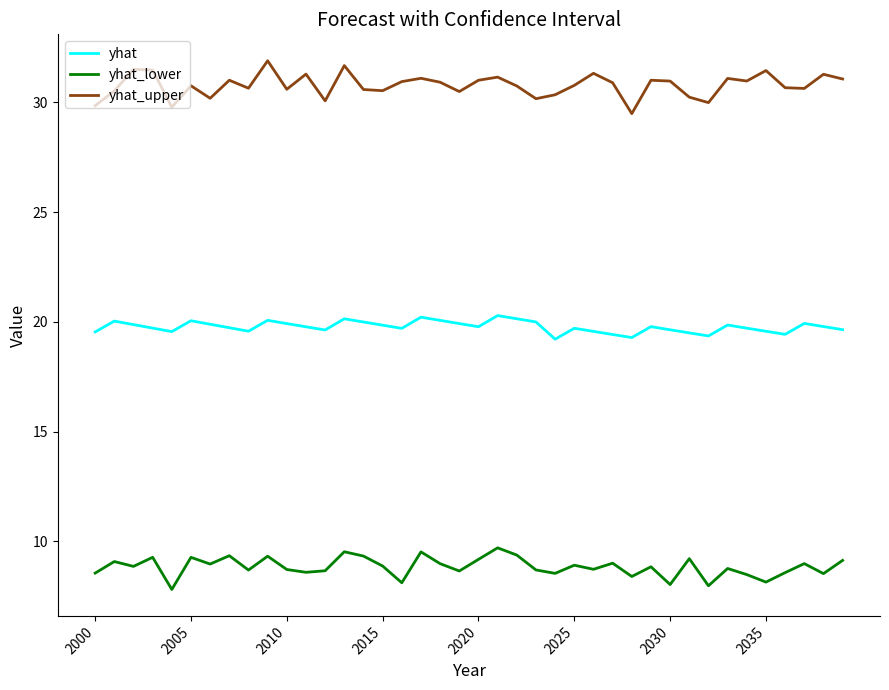

Rank the series by their average value, from lowest to highest.

yhat_lower, yhat, yhat_upper